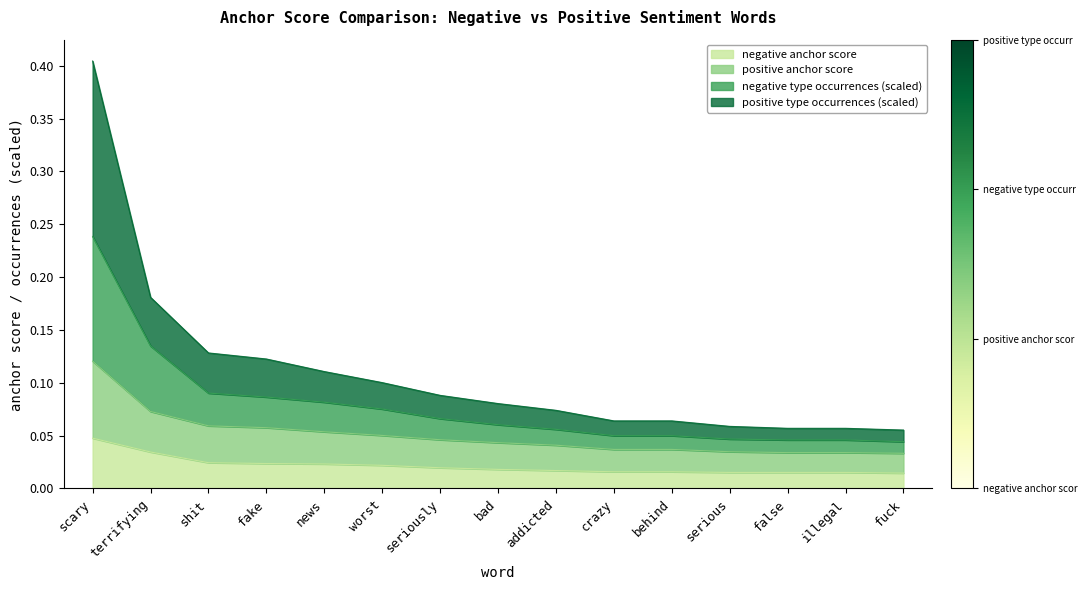

What is the label of the 7th point from the right?

addicted